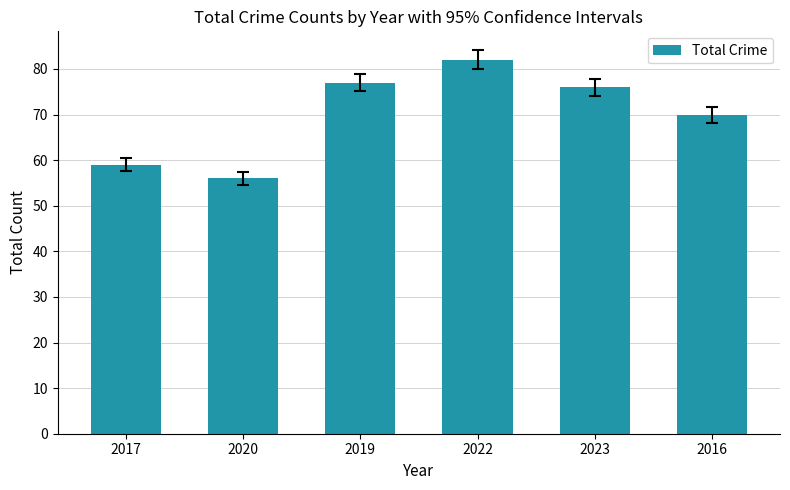

What is the difference between the values at 2017 and 2020?

3